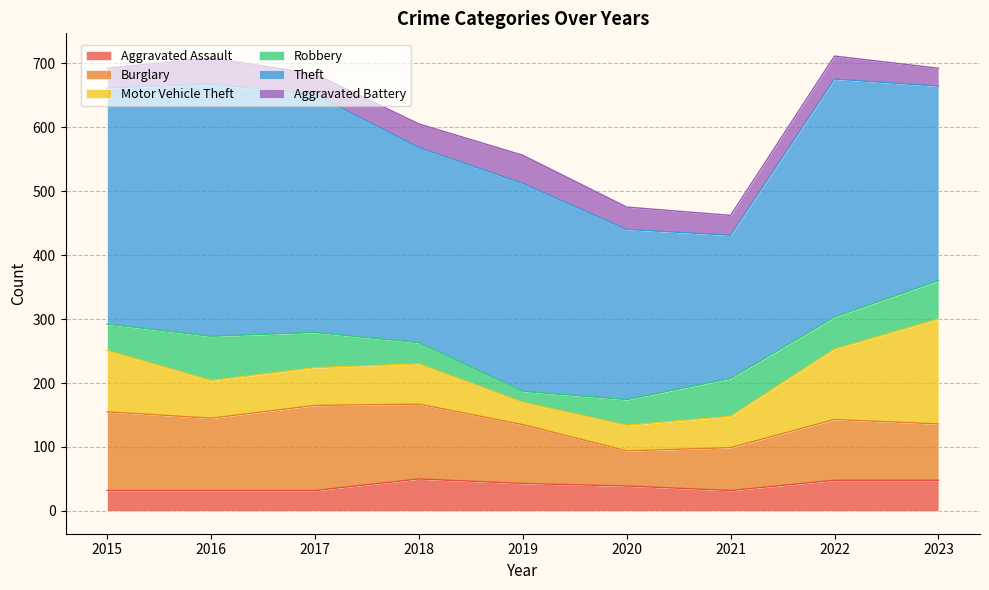

Where does the Theft series first go above 325?

2015